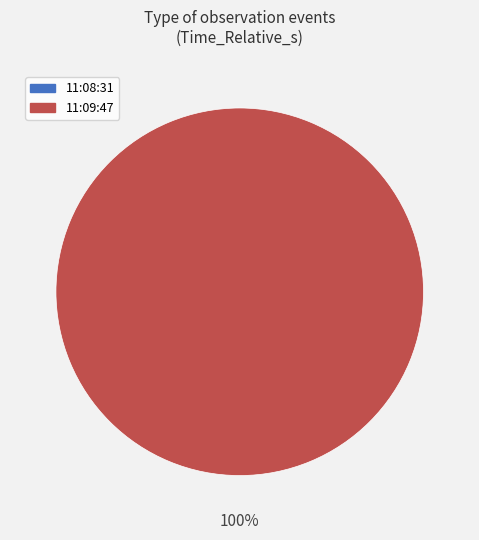

What is the change in value from 11:08:31 to 11:09:47?

+76.2